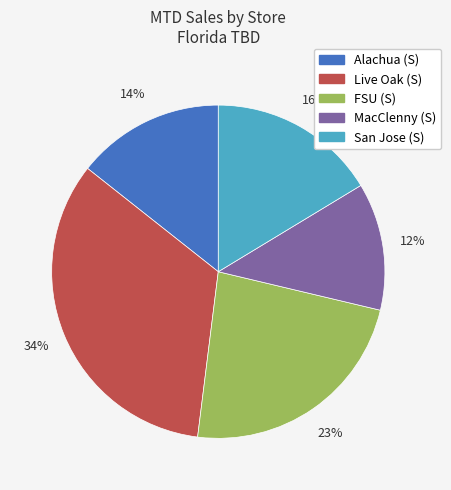

To the nearest percent, what portion does Alachua (S) represent?

14%